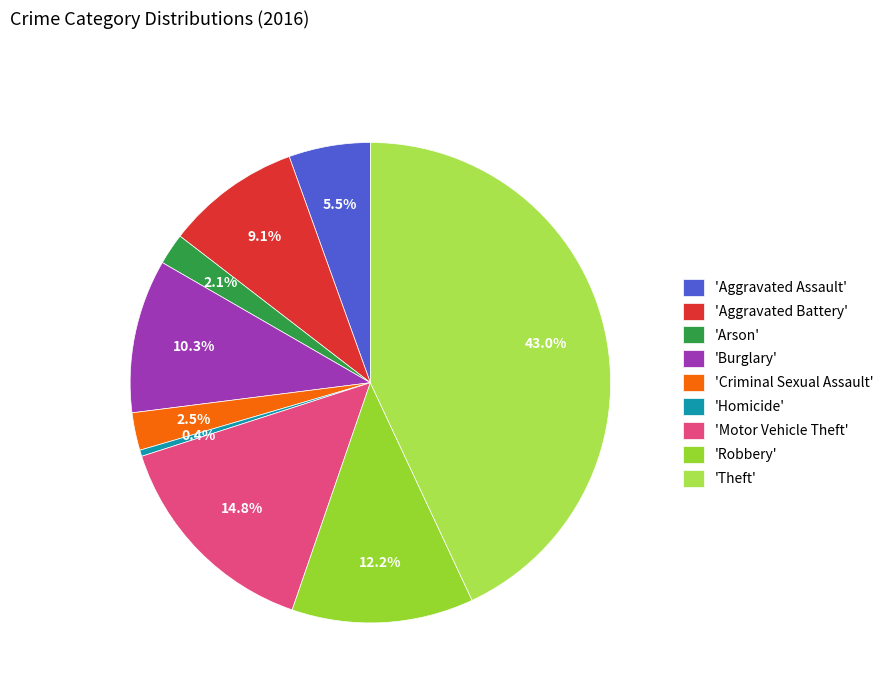

What is the largest slice in the pie chart?

'Theft'